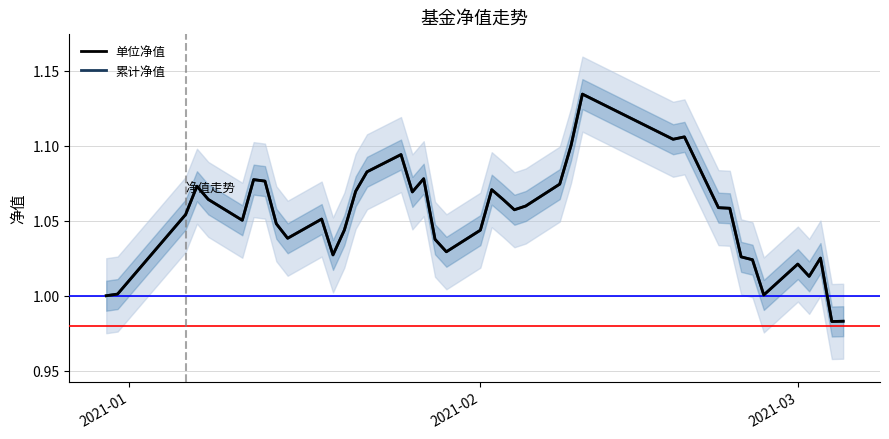

In 累计净值, how many points are higher than both neighbors (excluding endpoints)?

10